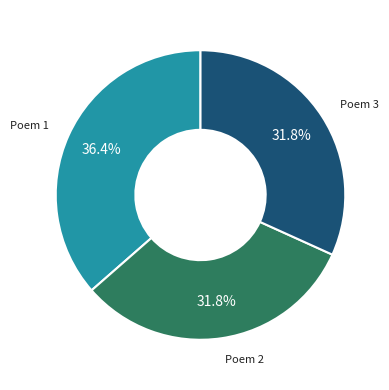

What is the total percentage of Poem 3 and Poem 2?

63.6%